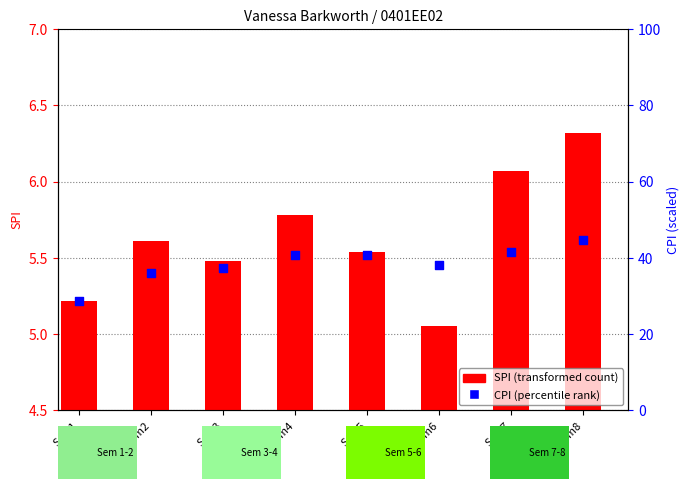

At how many categories does at least one series exceed 16?

8